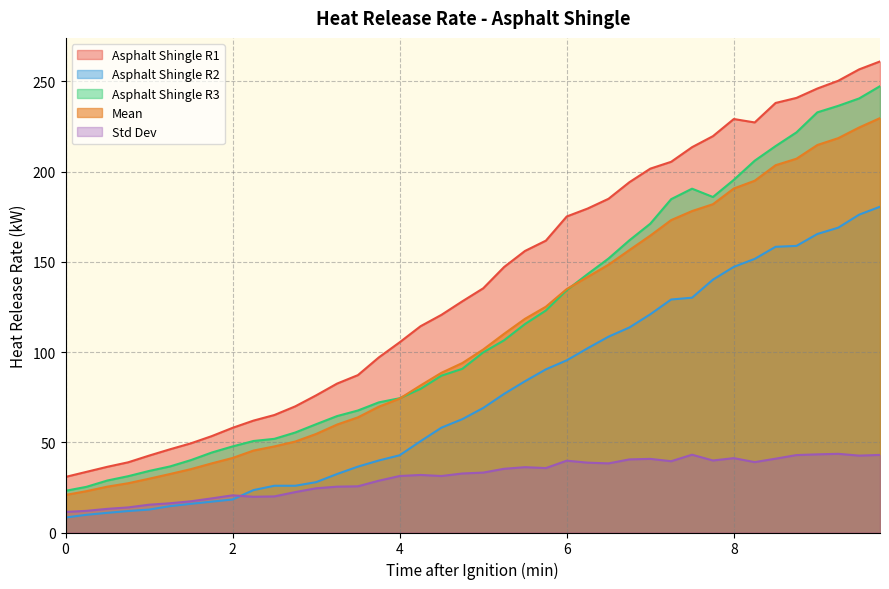

True or false: Asphalt_Shingle_R3 and Asphalt_Shingle_R1 intersect in this chart.

False